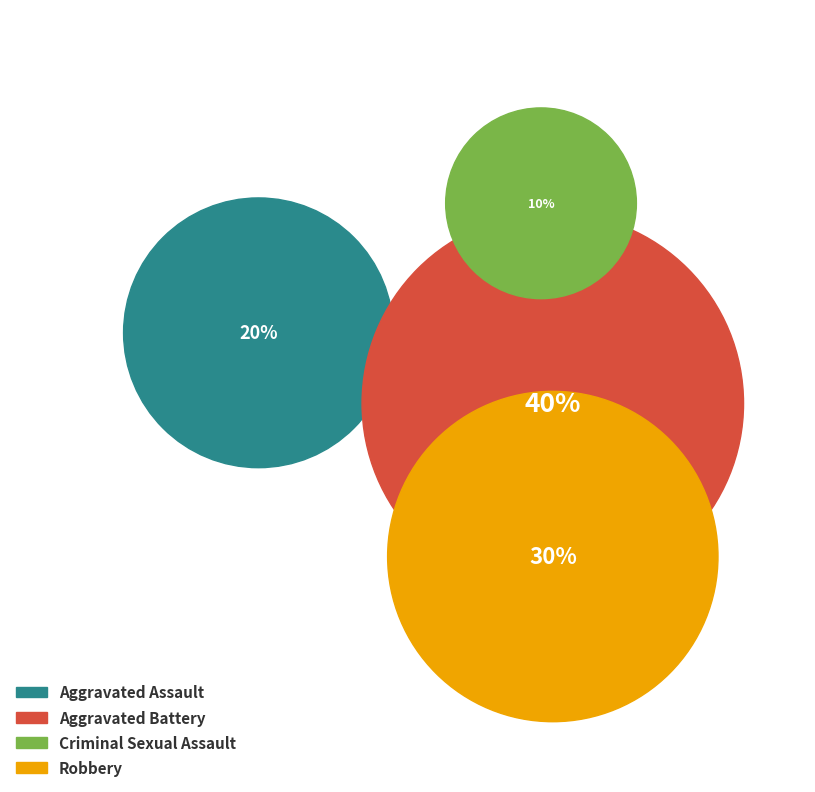

Which slice is the largest?

Aggravated Battery